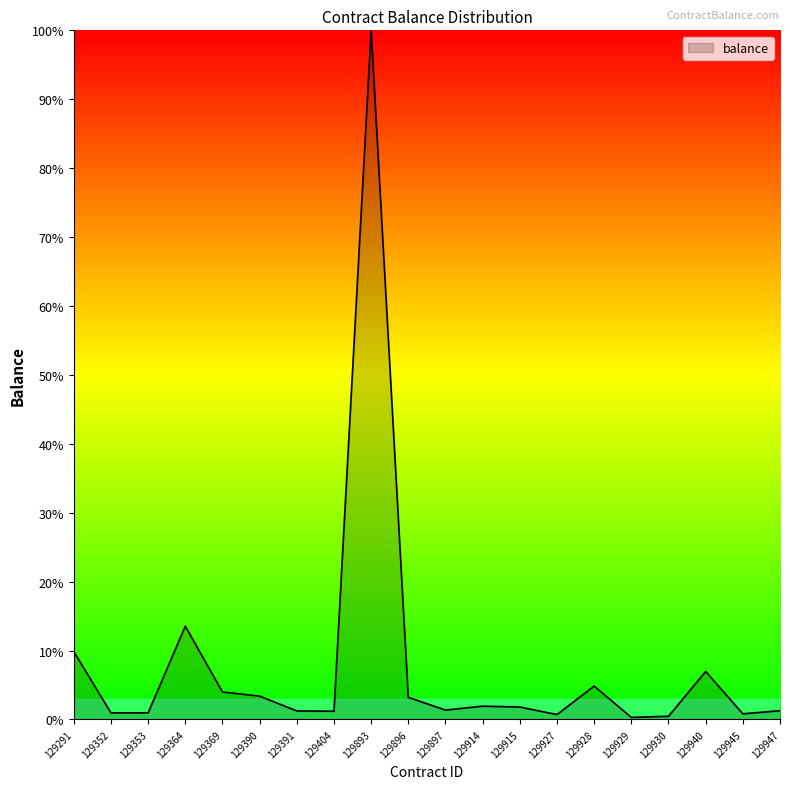

Which label corresponds to the largest value in the chart?

129893